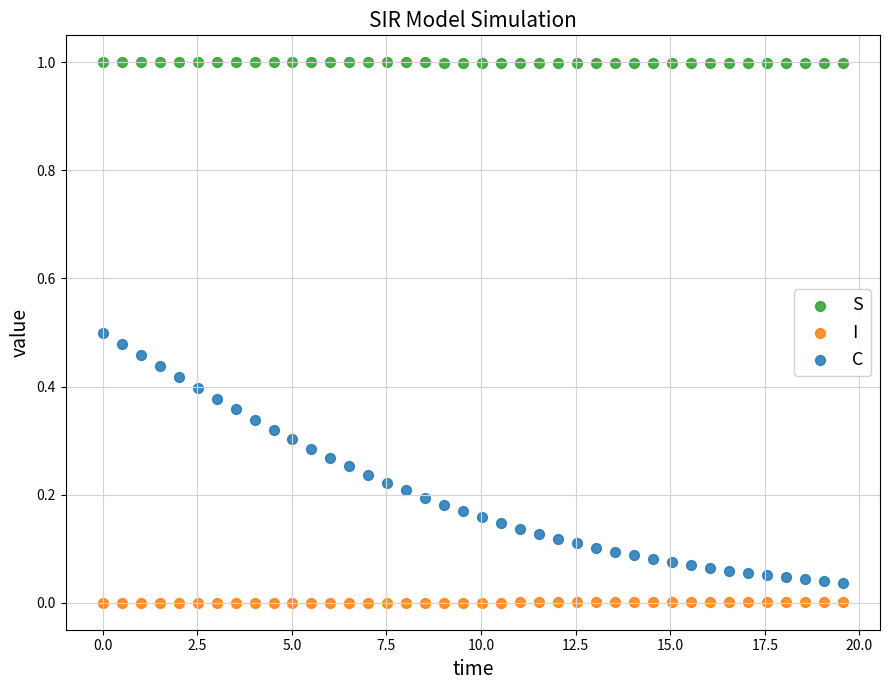

What is the X range (max minus min) for the scatter plot?

19.6